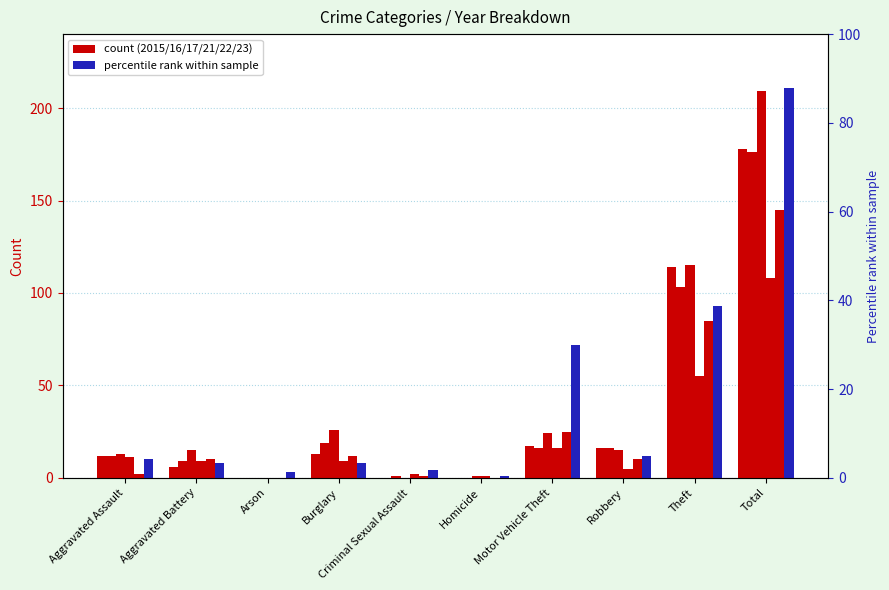

Between Robbery and Aggravated Battery, which is larger?

Robbery